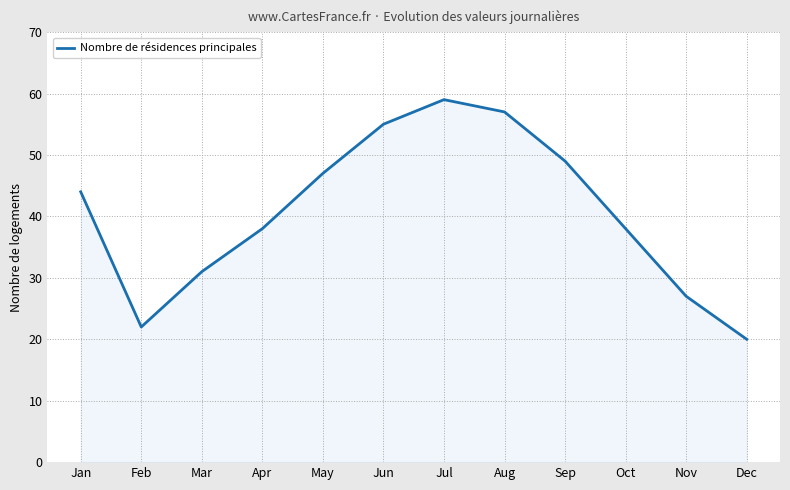

Reading right to left, extract all data points from this chart.

20	27	38	49	57	59	55	47	38	31	22	44